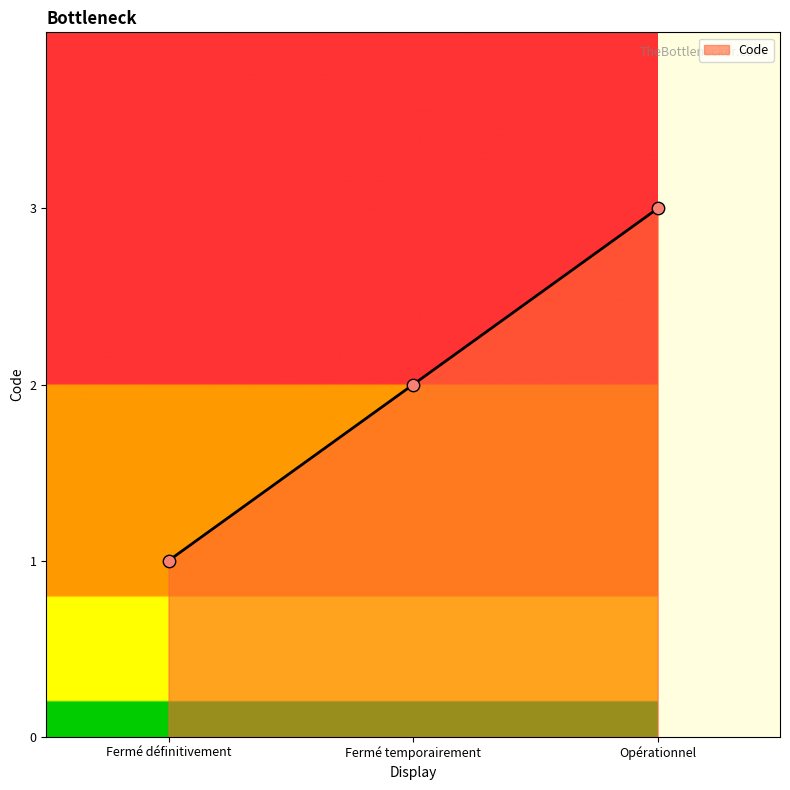

What is the change in value from Fermé temporairement to Opérationnel?

+1